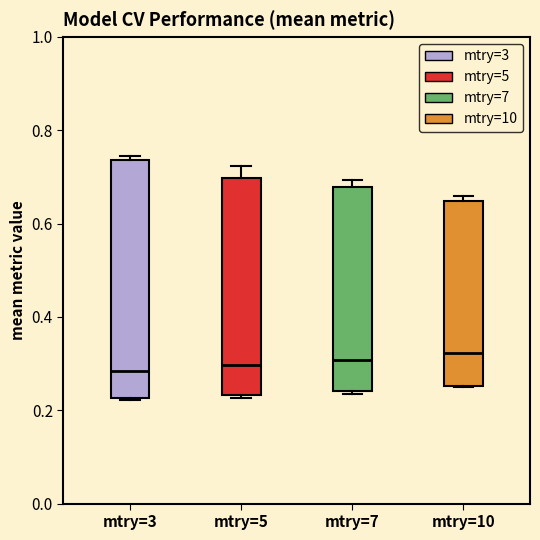

Reading left to right, transcribe this box plot: for each box, give where its median line is, the range the box spans, and where its two whiskers end, as read against the y-axis. The values are not printed on the chart, so give them approximately, as read against the axis.

mtry=3: median 0.28, box 0.22 to 0.74, whiskers 0.22 to 0.74 (just above the box's upper edge)
mtry=5: median 0.30, box 0.24 to 0.70, whiskers 0.22 to 0.72
mtry=7: median 0.30, box 0.24 to 0.68, whiskers 0.24 to 0.70
mtry=10: median 0.32, box 0.26 to 0.64, whiskers 0.26 to 0.66